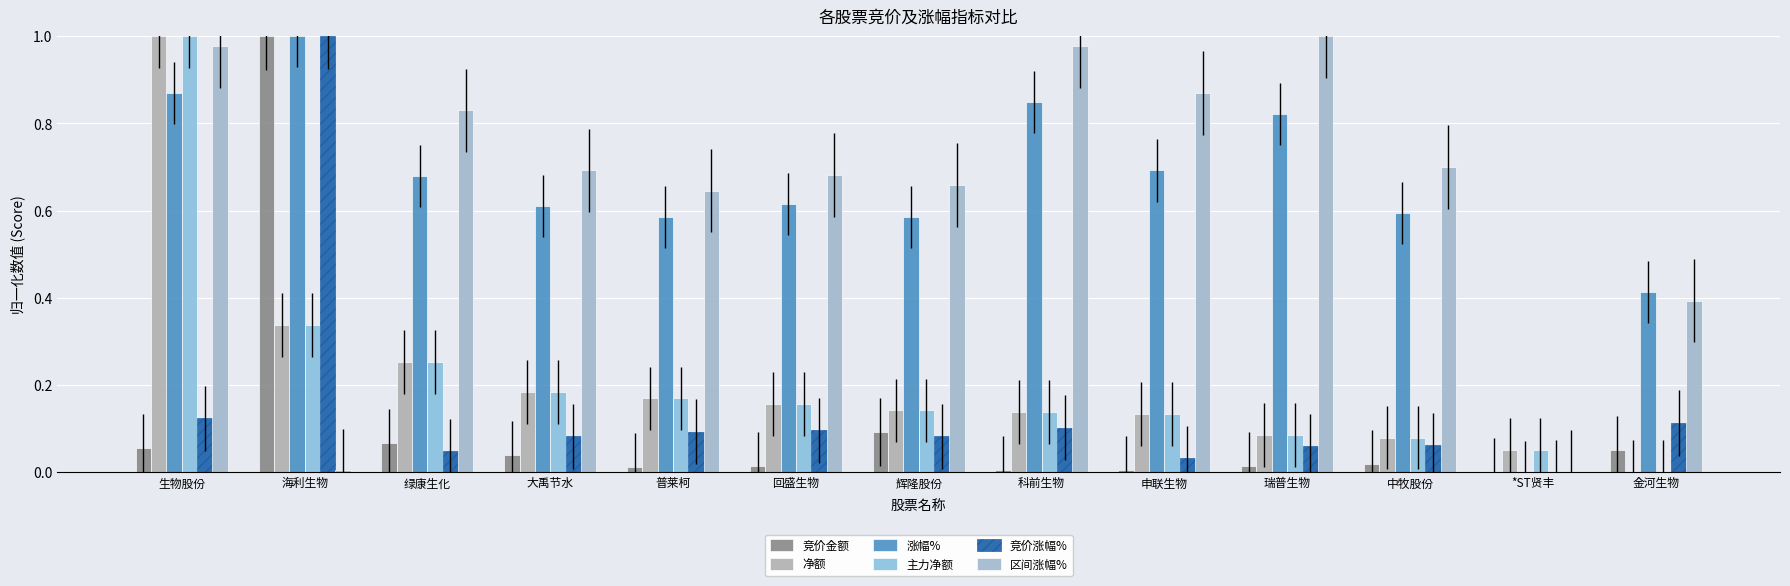

Is it true that 竞价金额 equals 0.0 at 中牧股份?

True